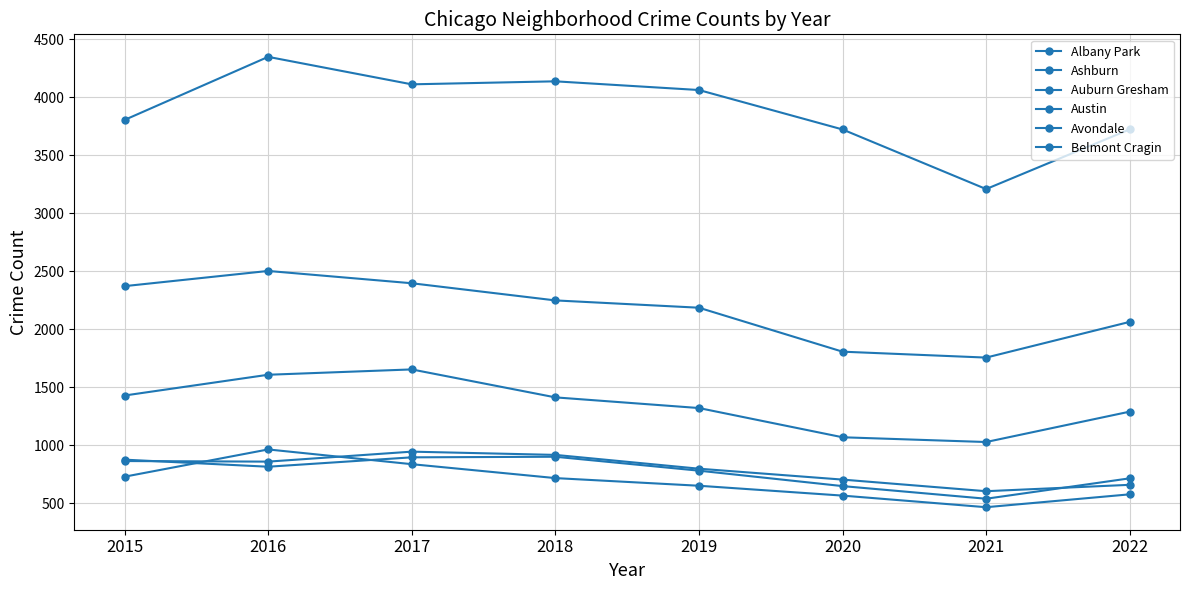

How many values in the Ashburn series are below 716?

4